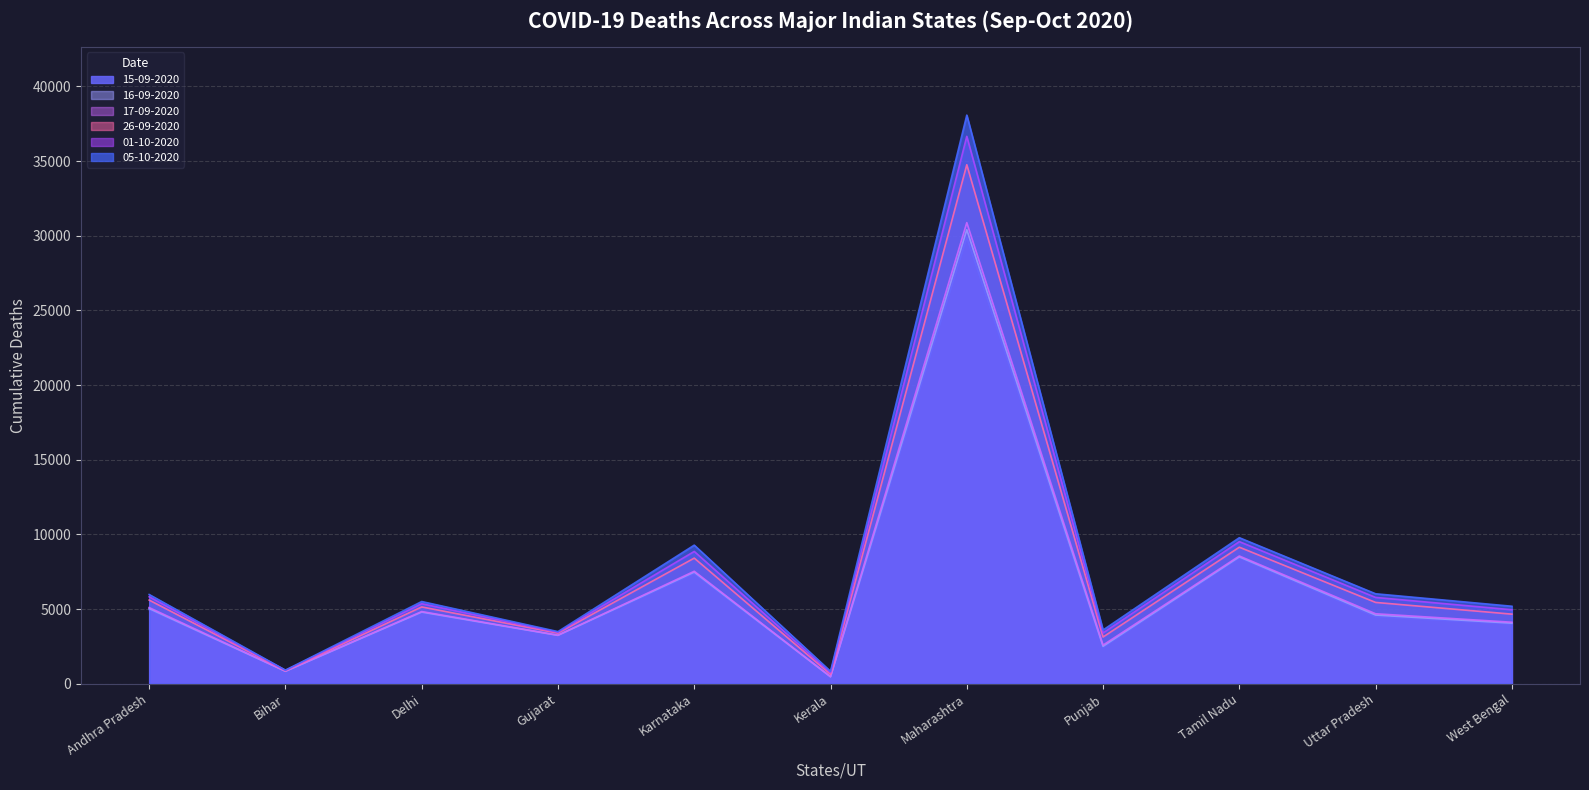

Is the value of 15-09-2020 at Karnataka greater than the value of 05-10-2020 at Delhi?

Yes